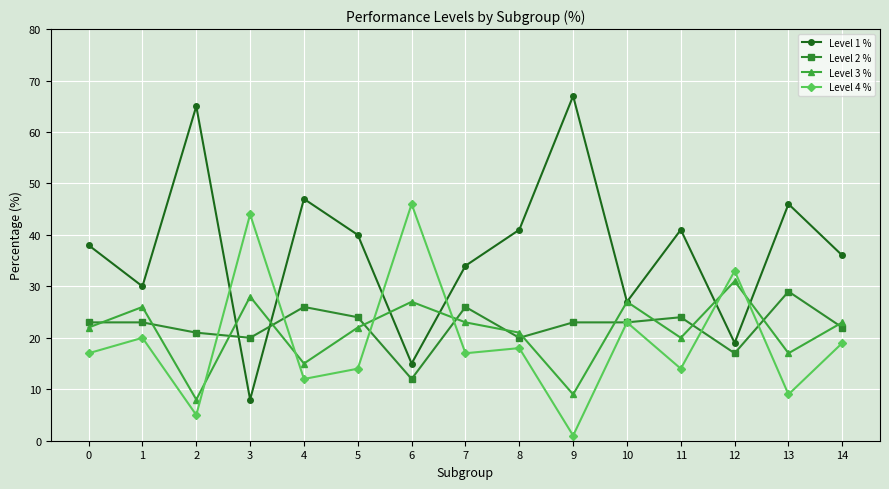

Which series has the largest range (max minus min)?

Level 1 %